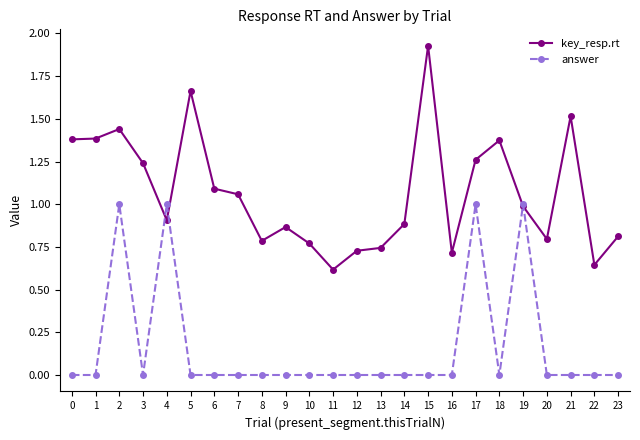

Where do key_resp.rt and answer first cross each other?

3 and 4